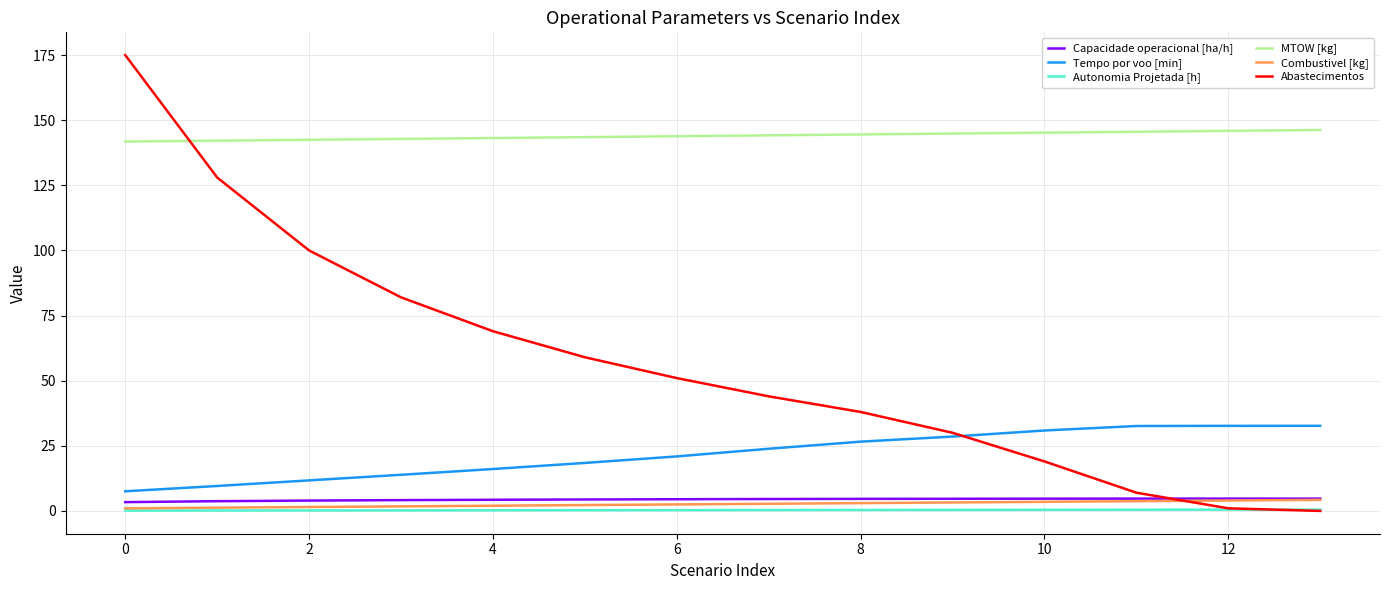

Which series has the widest spread of values?

Abastecimentos